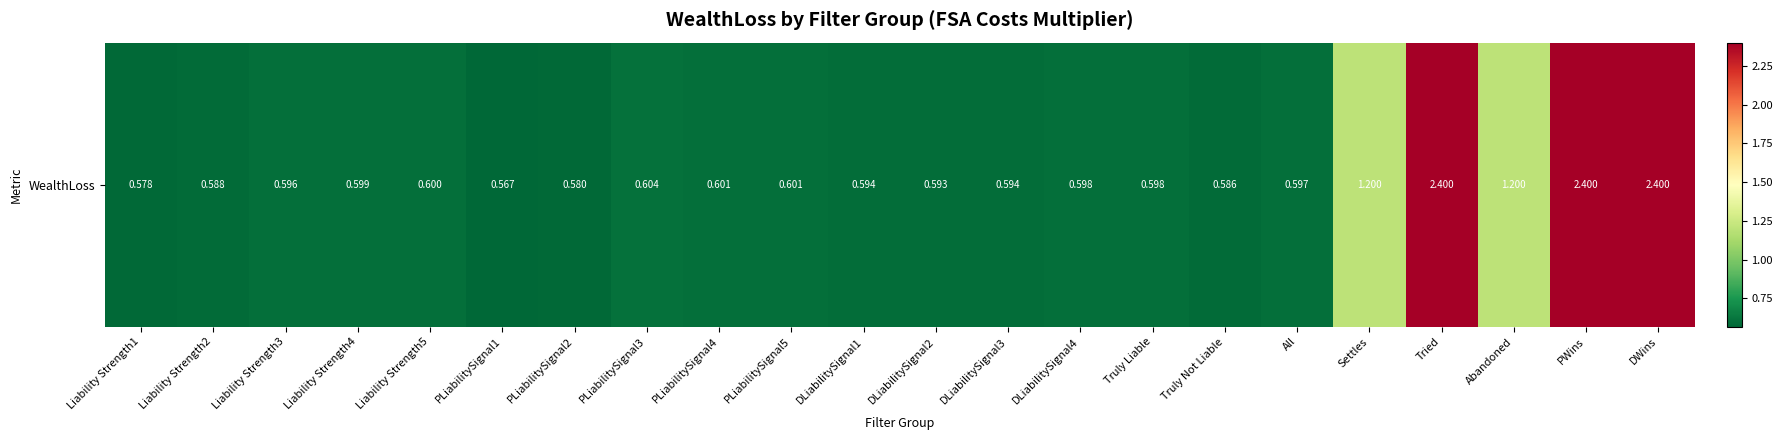

What is the difference between the second highest and second lowest values?

1.8